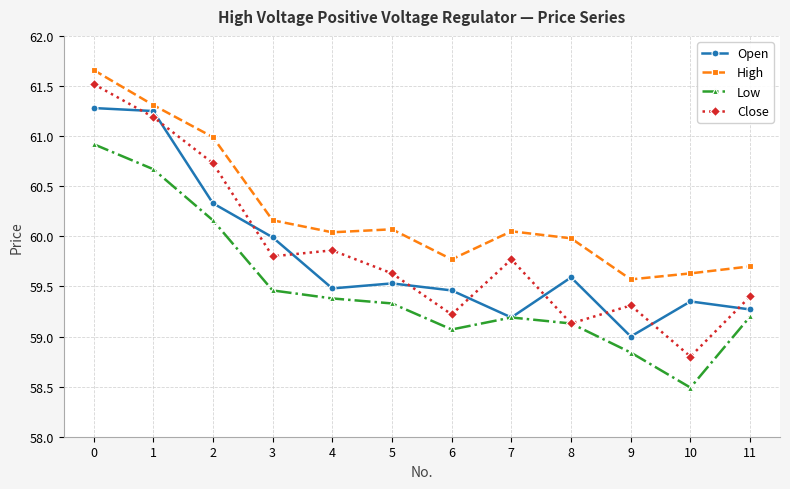

True or false: High and Low intersect in this chart.

False